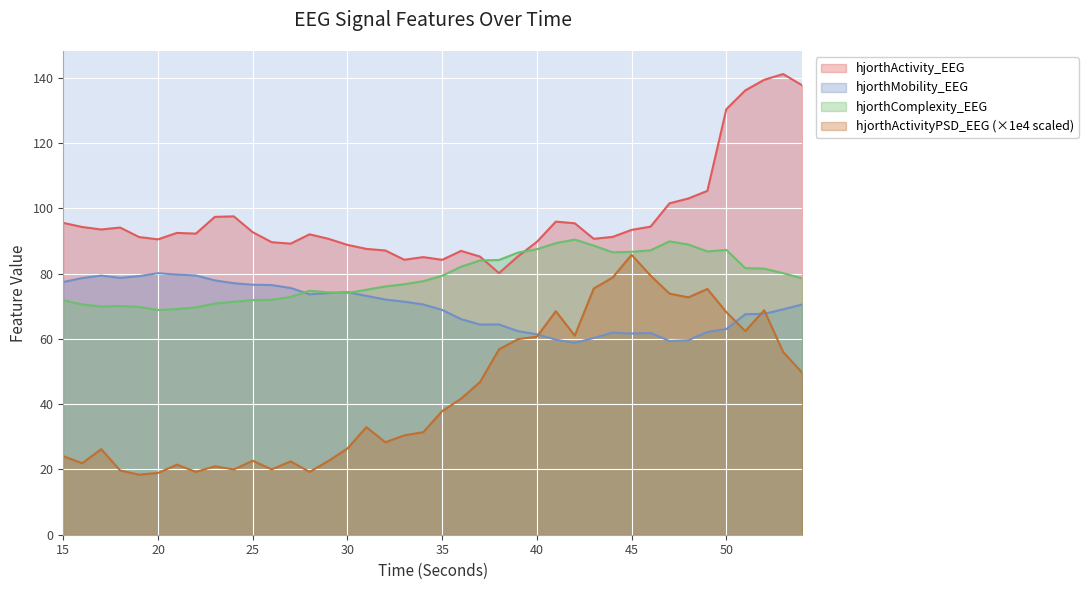

True or false: hjorthMobility_EEG has a value of 46.7 at 22.

False